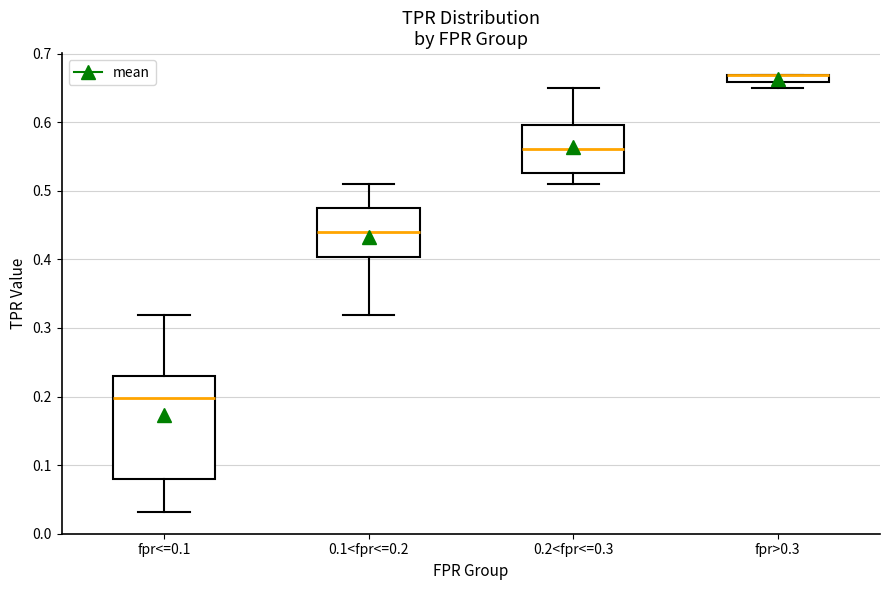

Comparing the boxes themselves (not the whiskers), which one is the tallest?

fpr<=0.1